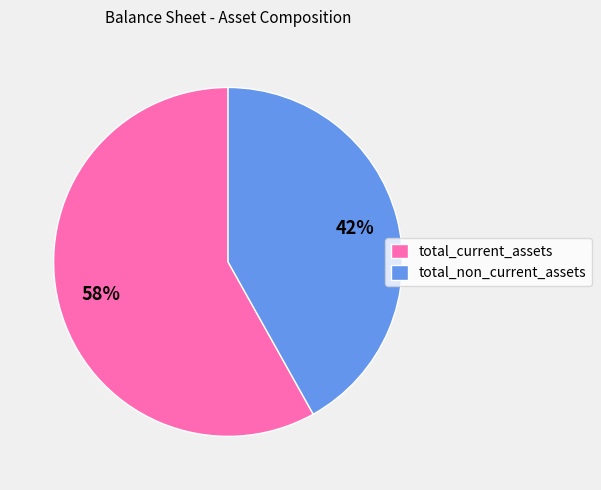

To the nearest percent, what is the combined percentage of total_non_current_assets and total_current_assets?

100%